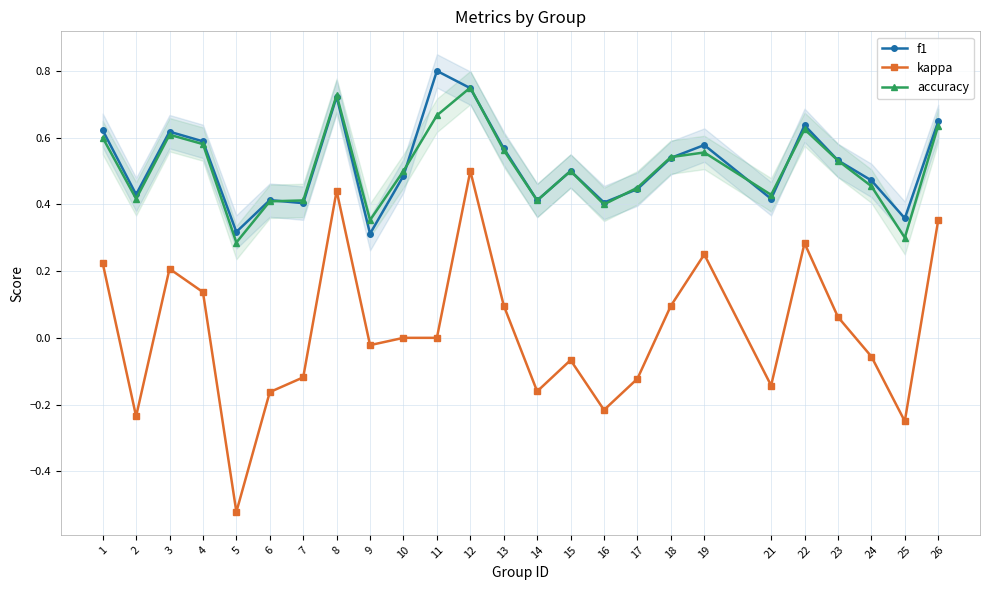

In accuracy, how many points are higher than both neighbors (excluding endpoints)?

6